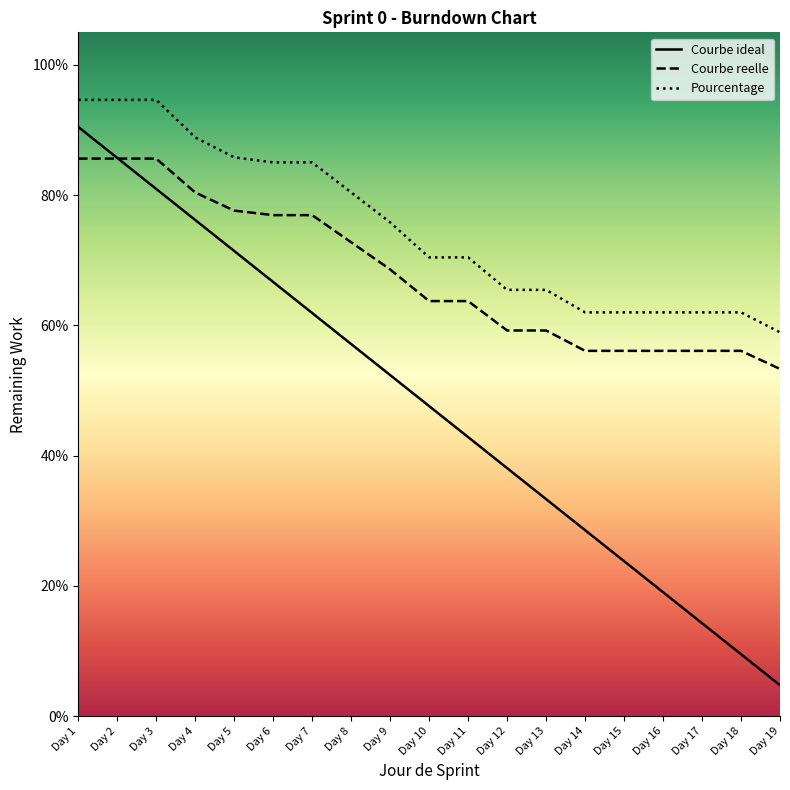

Between Day 11 and Day 12, which series saw the biggest shift?

Pourcentage